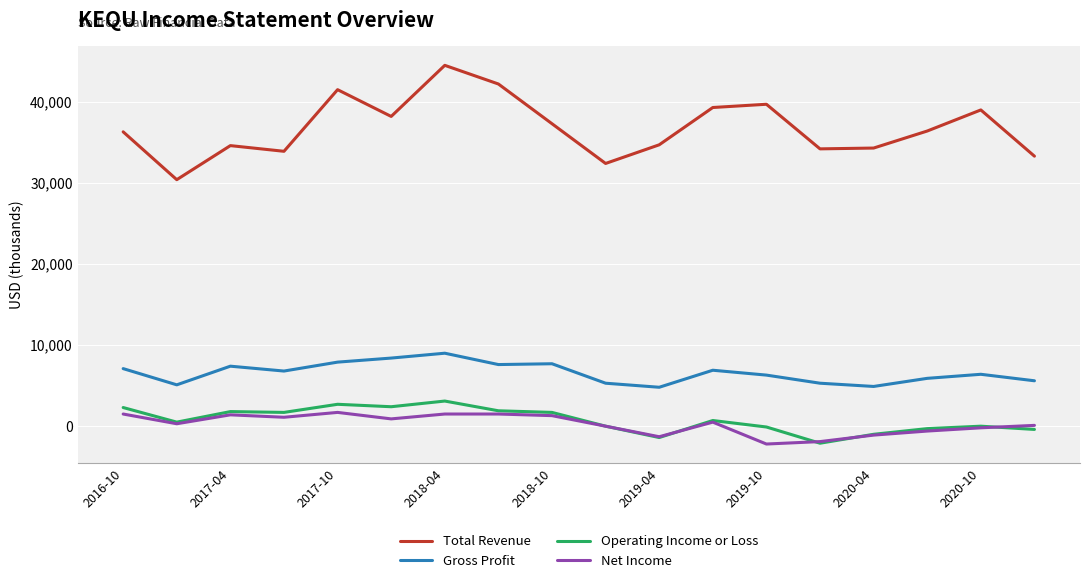

What is the maximum value for Operating Income or Loss?

3100